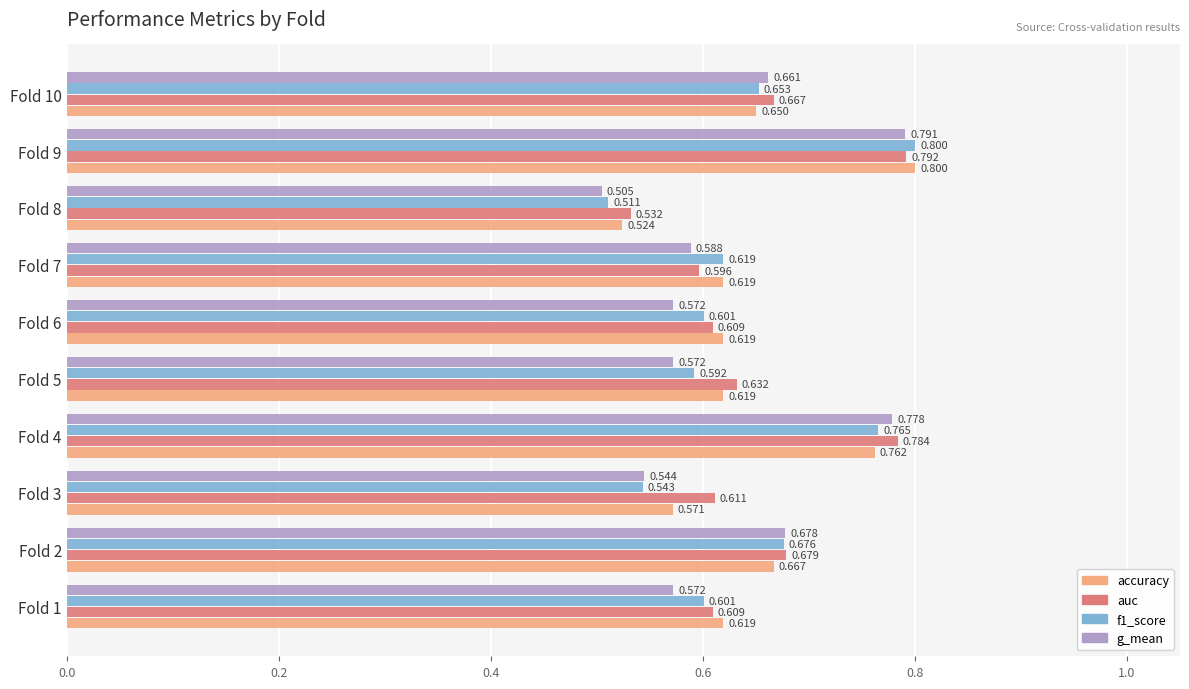

Between Fold 1 and Fold 4, which series saw the biggest shift?

g_mean